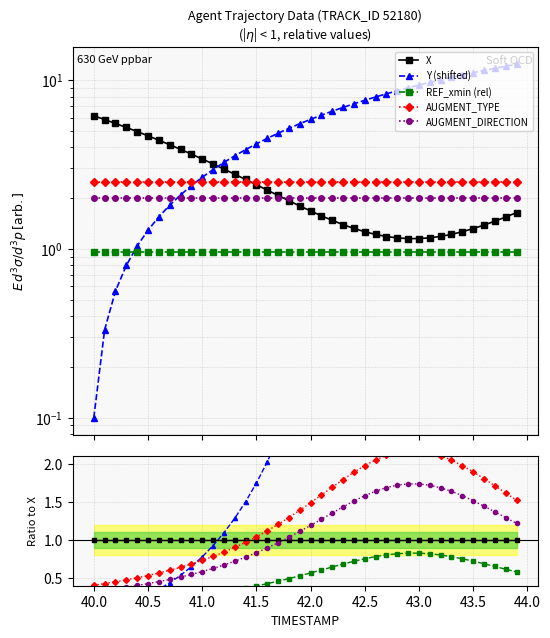

Reading left to right, what are all the values shown in this chart?

X: 1.0	1.0	1.0	1.0	1.0	1.0	1.0	1.0	1.0	1.0	1.0	1.0	1.0	1.0	1.0	1.0	1.0	1.0	1.0	1.0	1.0	1.0	1.0	1.0	1.0	1.0	1.0	1.0	1.0	1.0	1.0	1.0	1.0	1.0	1.0	1.0	1.0	1.0	1.0	1.0
Y (shifted): 0.0	0.1	0.1	0.2	0.2	0.3	0.4	0.4	0.5	0.6	0.8	0.9	1.1	1.3	1.5	1.7	2.0	2.3	2.7	3.1	3.5	3.9	4.4	4.9	5.5	6.0	6.5	7.0	7.4	7.8	8.1	8.3	8.5	8.5	8.5	8.4	8.2	8.0	7.8	7.6
REF_xmin (rel): 0.2	0.2	0.2	0.2	0.2	0.2	0.2	0.2	0.2	0.3	0.3	0.3	0.3	0.3	0.4	0.4	0.4	0.5	0.5	0.5	0.6	0.6	0.6	0.7	0.7	0.8	0.8	0.8	0.8	0.8	0.8	0.8	0.8	0.8	0.8	0.7	0.7	0.7	0.6	0.6
AUGMENT_TYPE: 0.4	0.4	0.5	0.5	0.5	0.5	0.6	0.6	0.6	0.7	0.7	0.8	0.8	0.9	1.0	1.0	1.1	1.2	1.3	1.4	1.5	1.6	1.7	1.8	1.9	2.0	2.1	2.1	2.1	2.2	2.2	2.1	2.1	2.0	2.0	1.9	1.8	1.7	1.6	1.5
AUGMENT_DIRECTION: 0.3	0.3	0.4	0.4	0.4	0.4	0.5	0.5	0.5	0.5	0.6	0.6	0.7	0.7	0.8	0.8	0.9	1.0	1.0	1.1	1.2	1.3	1.4	1.4	1.5	1.6	1.6	1.7	1.7	1.7	1.7	1.7	1.7	1.6	1.6	1.5	1.4	1.4	1.3	1.2